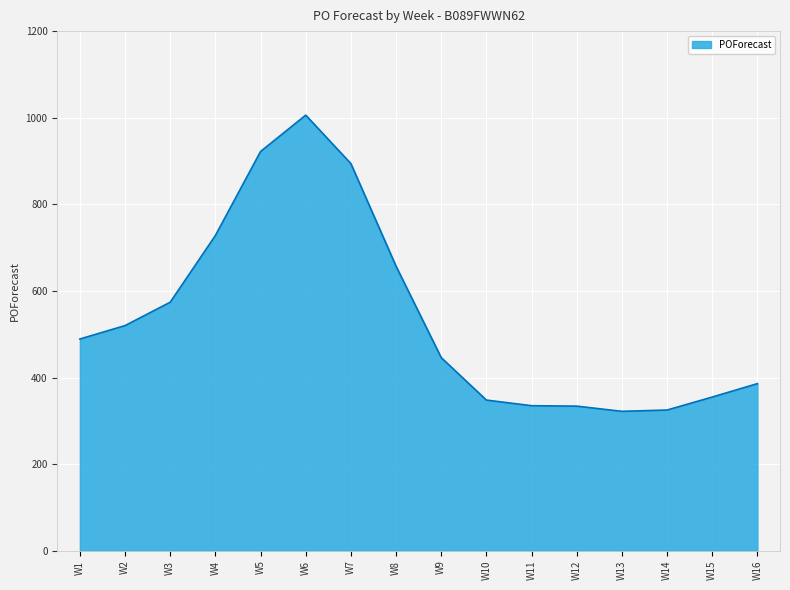

What is the difference between the values at W6 and W2?

486